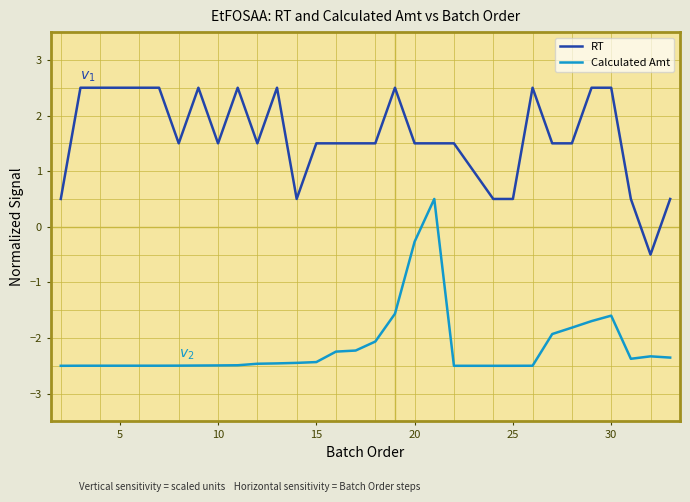

True or false: Calculated Amt and RT cross at least once.

False